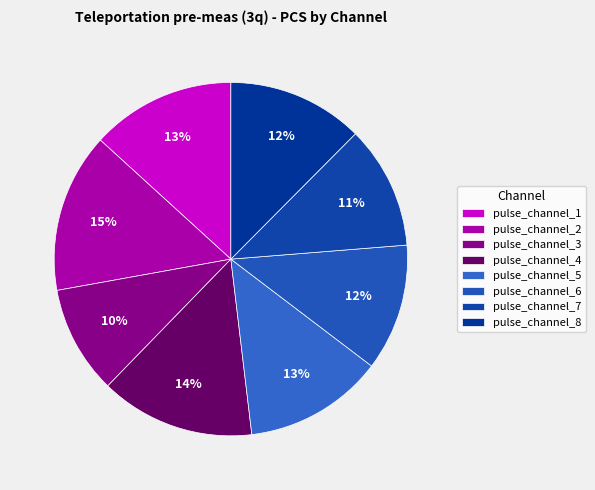

Does pulse_channel_5 represent more than half of the total?

No